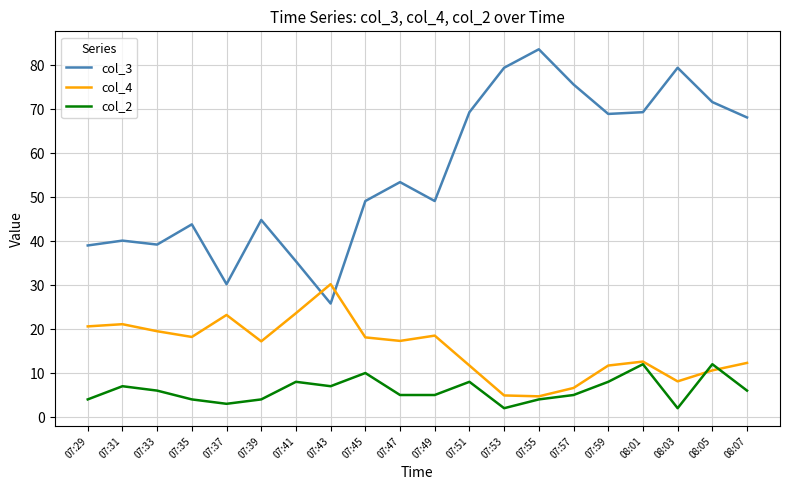

Is it true that col_3 equals 83.6 at 07:55?

True